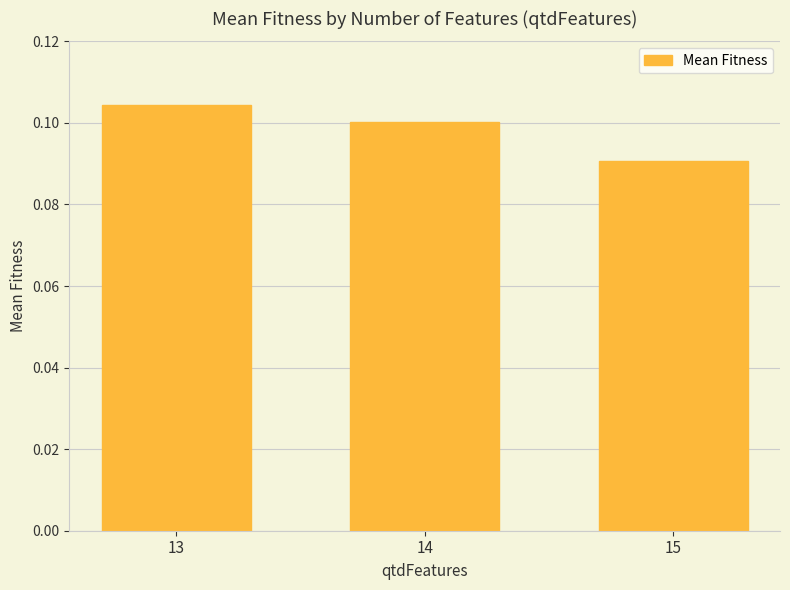

How many values are between 0 and 1?

3